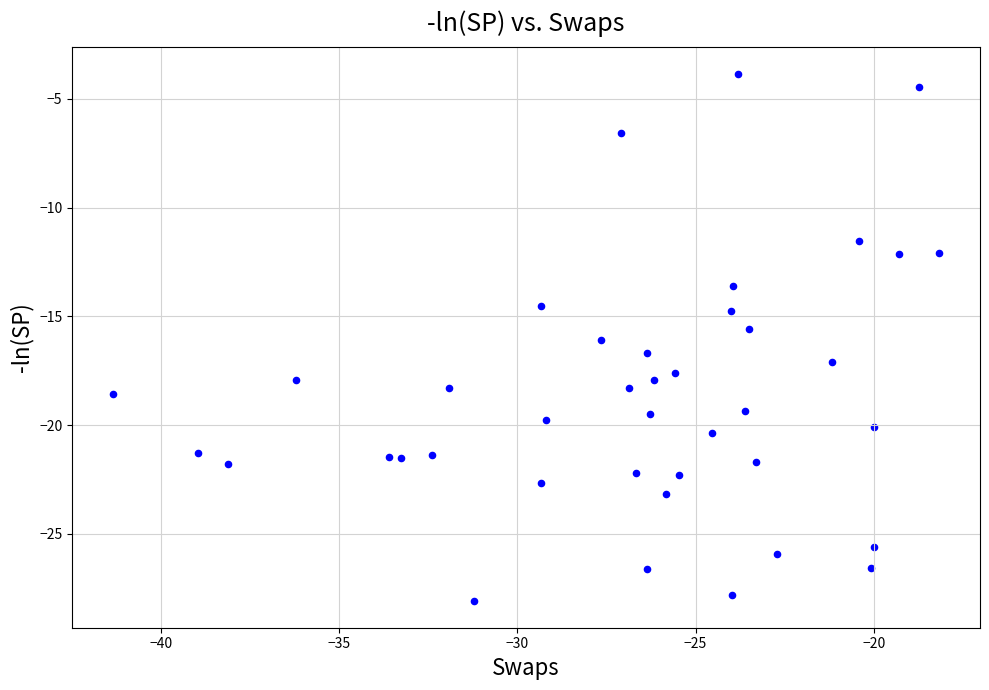

What is the range of X values (max minus min)?

23.2